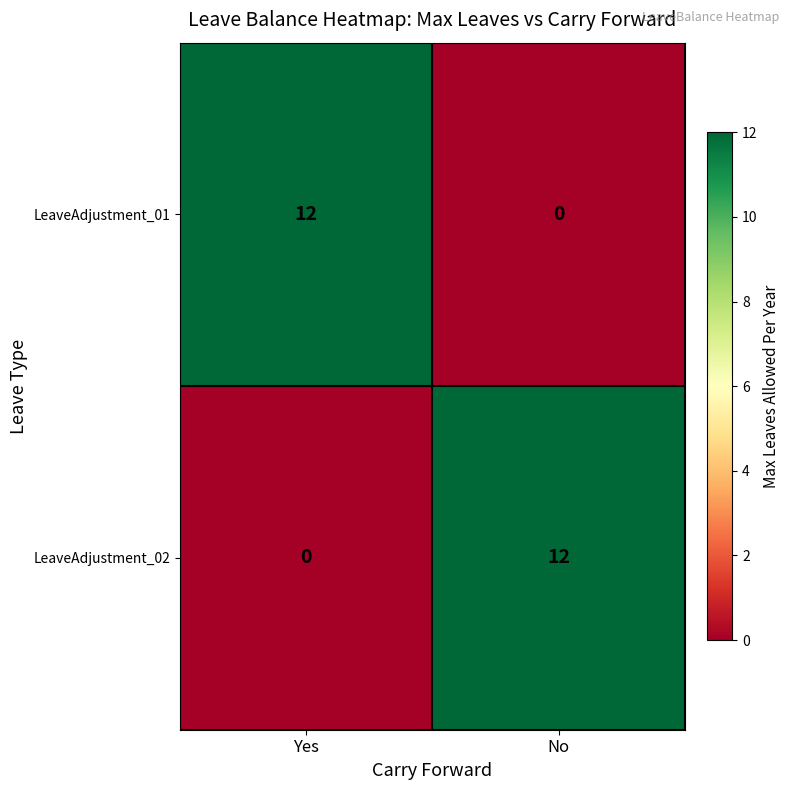

Reading left to right, transcribe all the data shown in this chart.

LeaveAdjustment_01: 12	0
LeaveAdjustment_02: 0	12